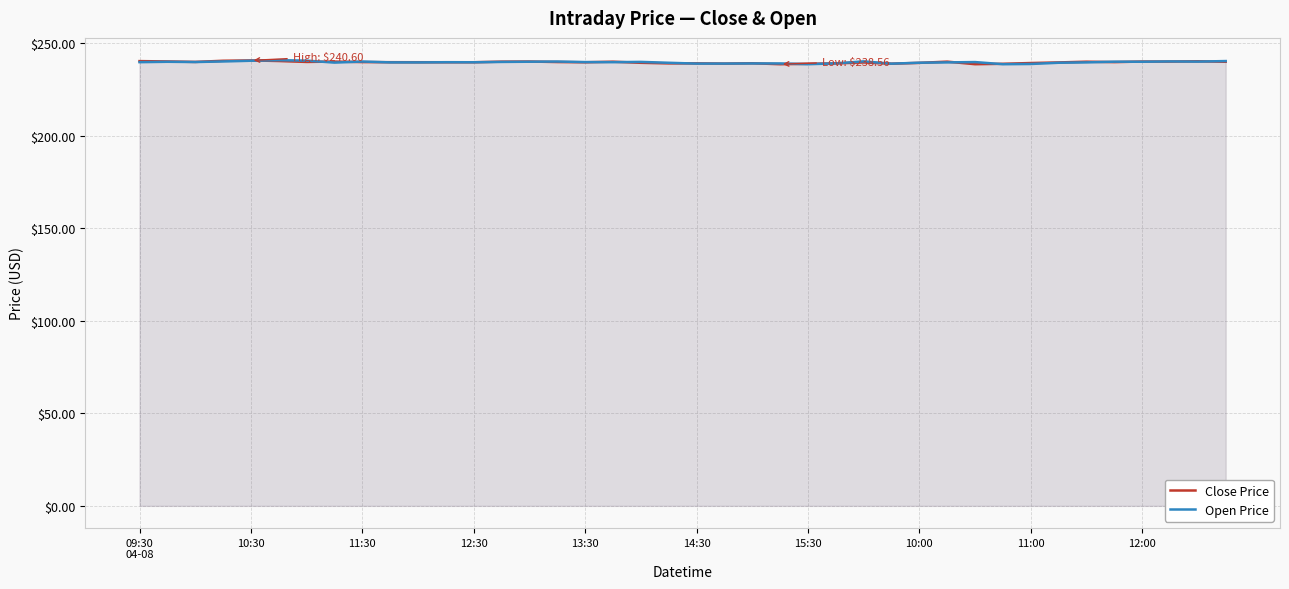

How many intersections are there between Open Price and Close Price?

21